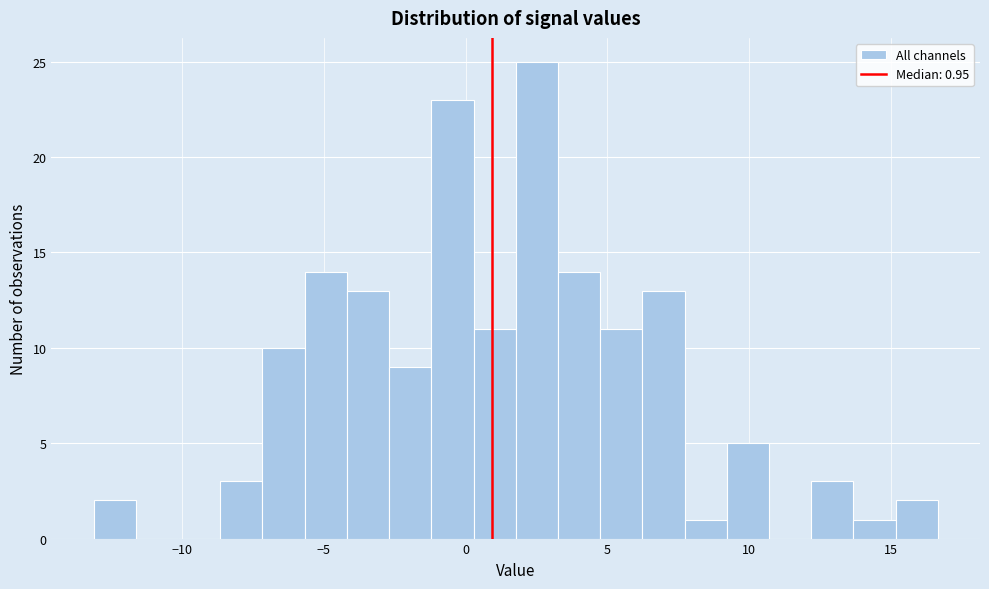

Read against the x-axis, roughly where is the centre of the tallest bar?

2.5